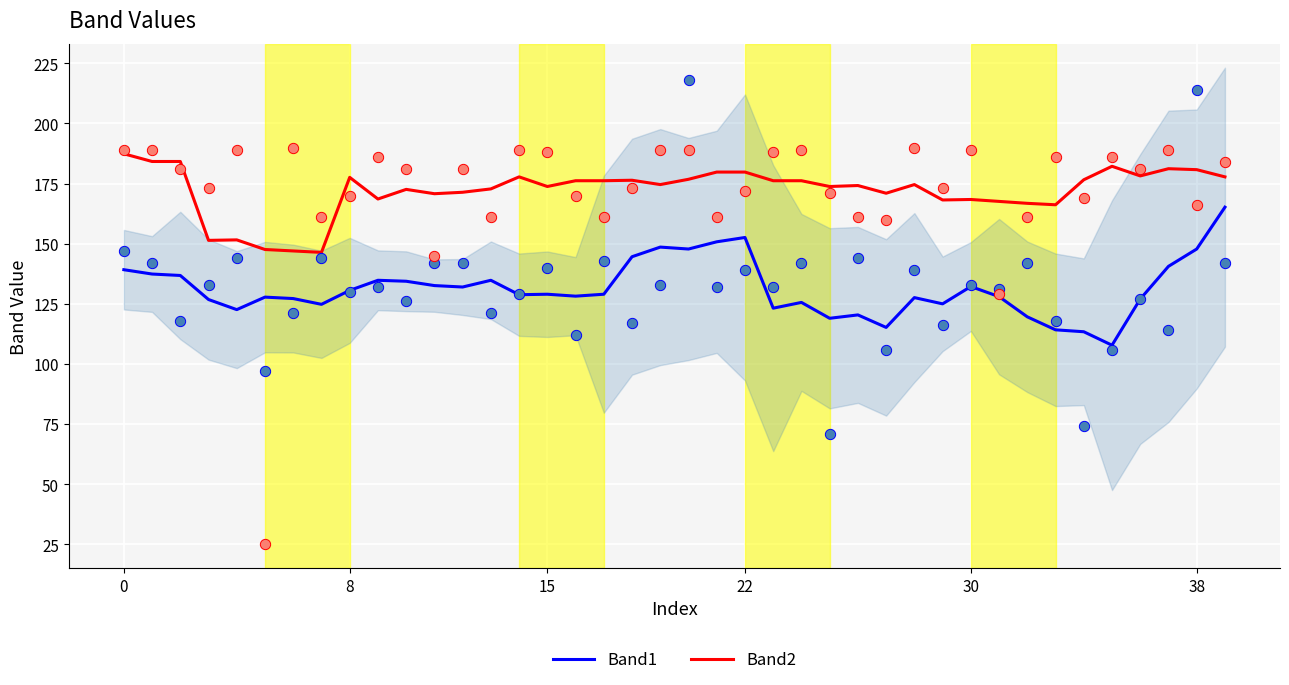

At how many categories does at least one series exceed 119?

40